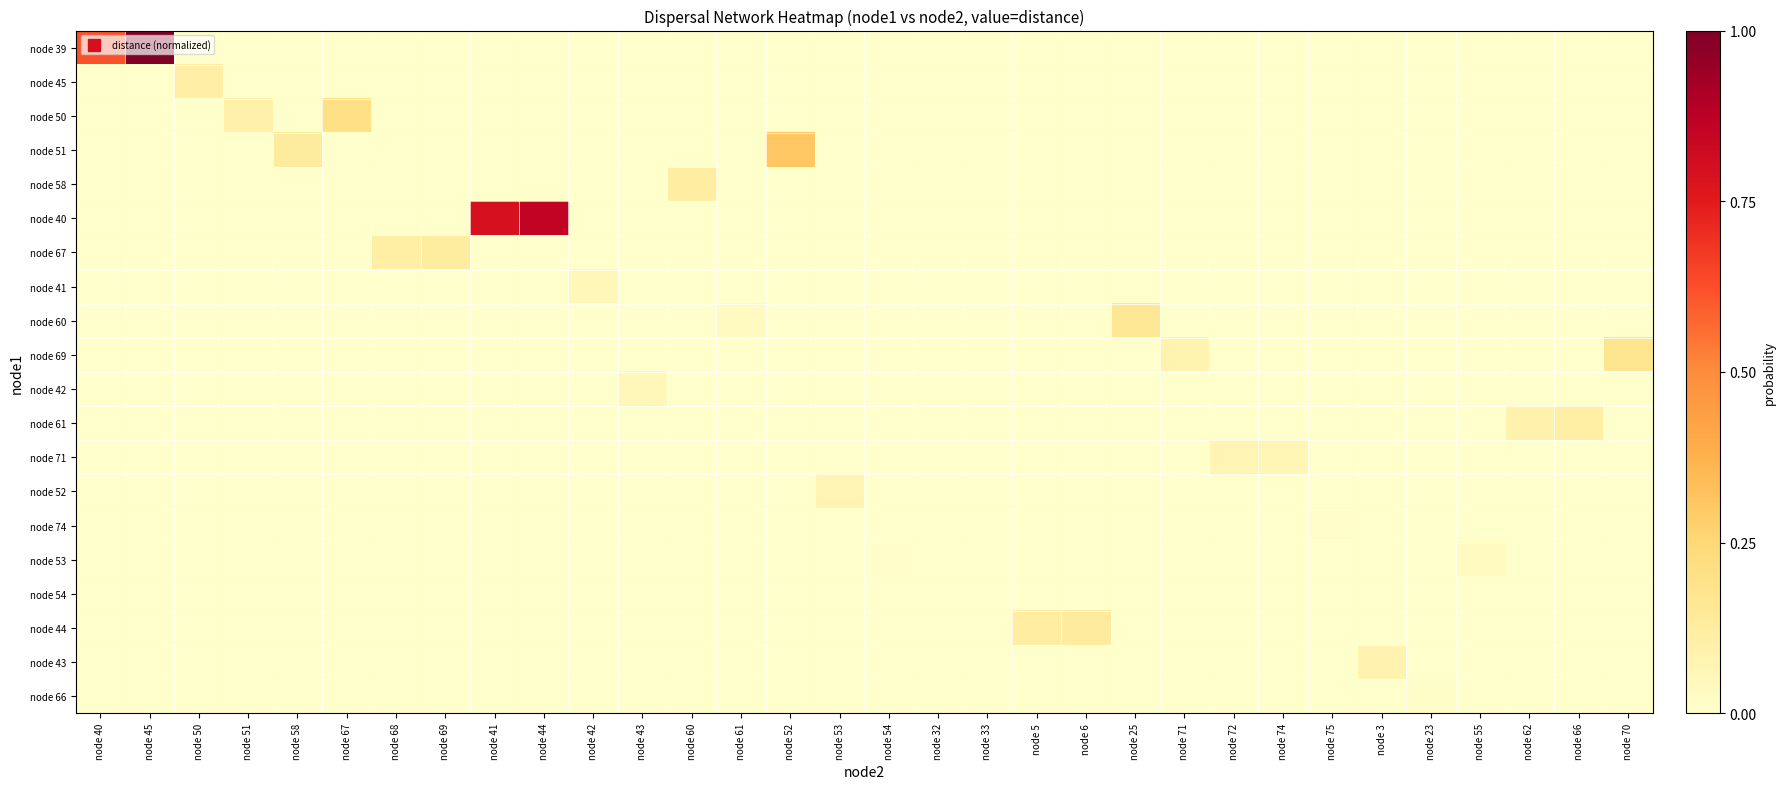

List the series in order of their peak value, lowest first.

node 54, node 74, node 66, node 53, node 42, node 41, node 71, node 52, node 43, node 45, node 61, node 58, node 67, node 44, node 60, node 69, node 50, node 51, node 40, node 39